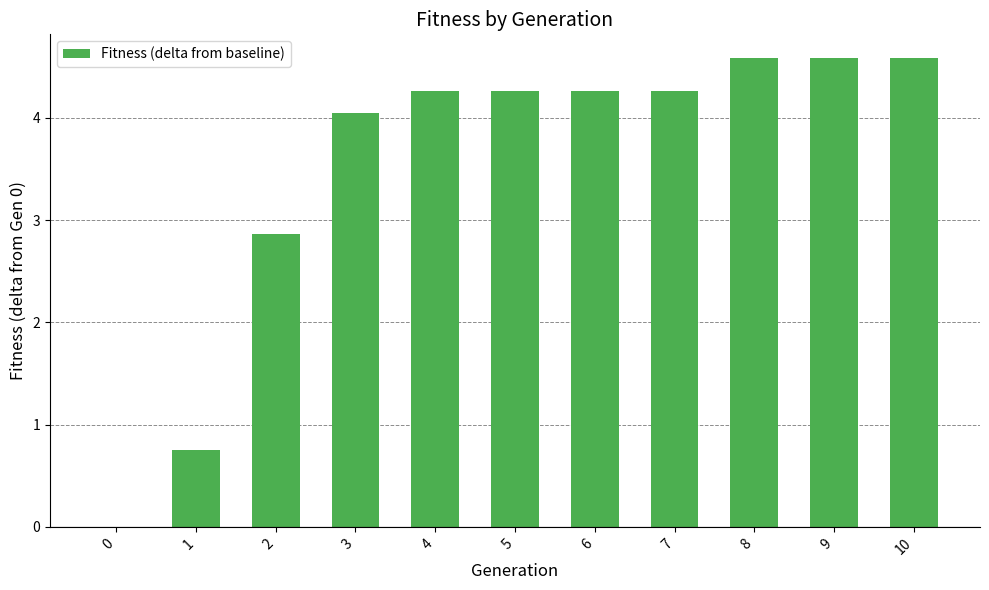

What is the average value?

3.5